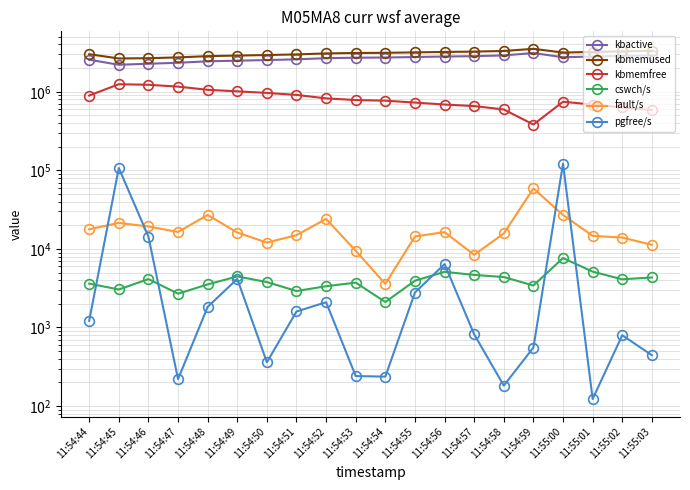

Between which two adjacent categories do cswch/s and pgfree/s first intersect?

11:54:44 and 11:54:45